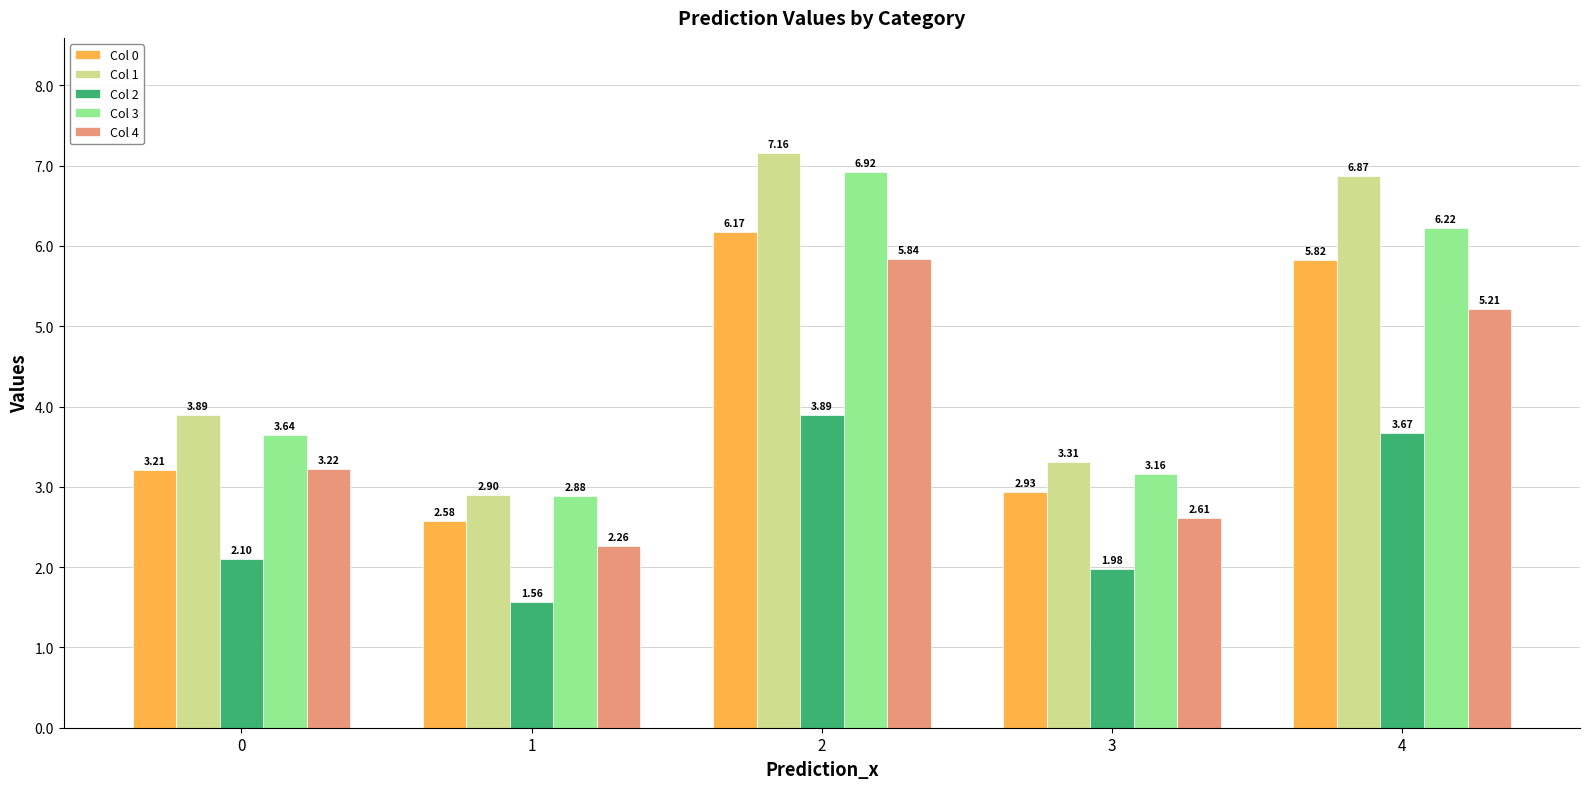

Which series has the largest total across all categories?

Col 1